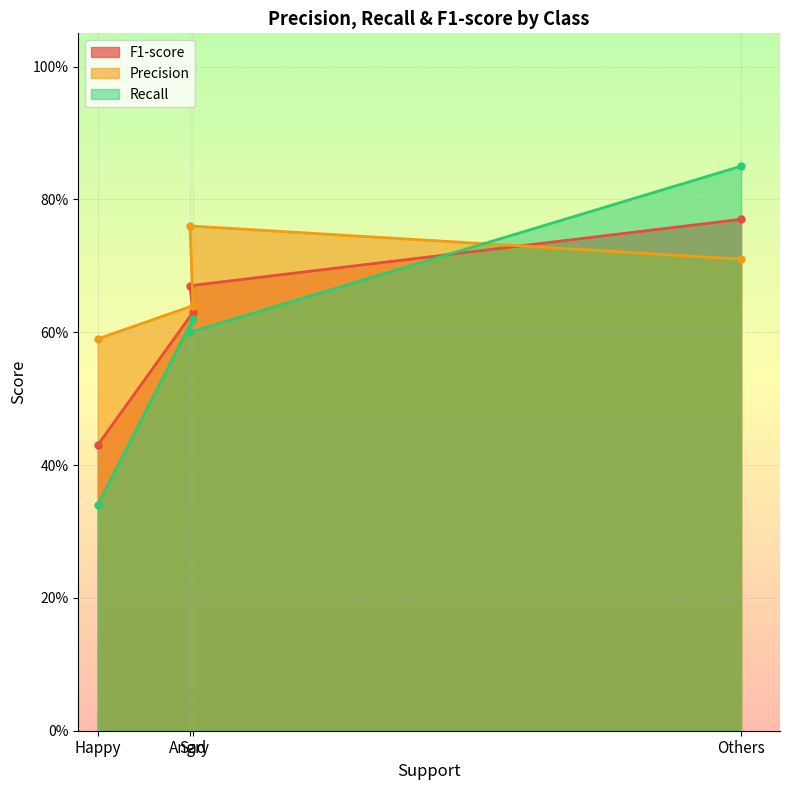

Which category has the highest value in the Precision series?

Angry